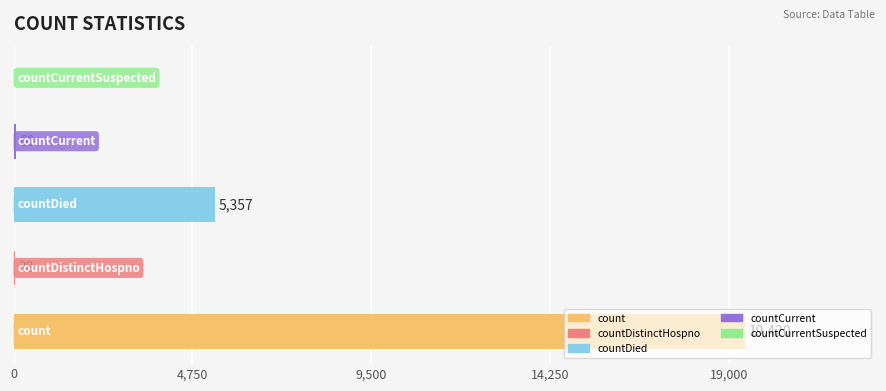

What is the greatest value displayed?

19420